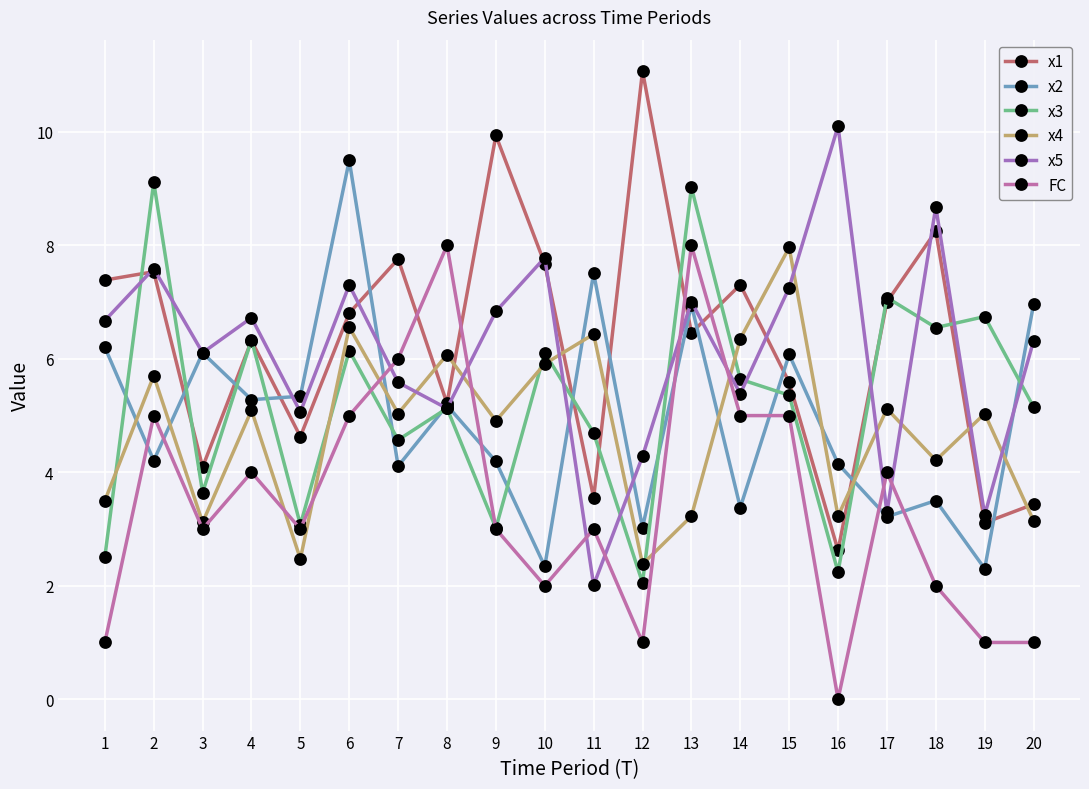

At how many categories does at least one series exceed 8?

7